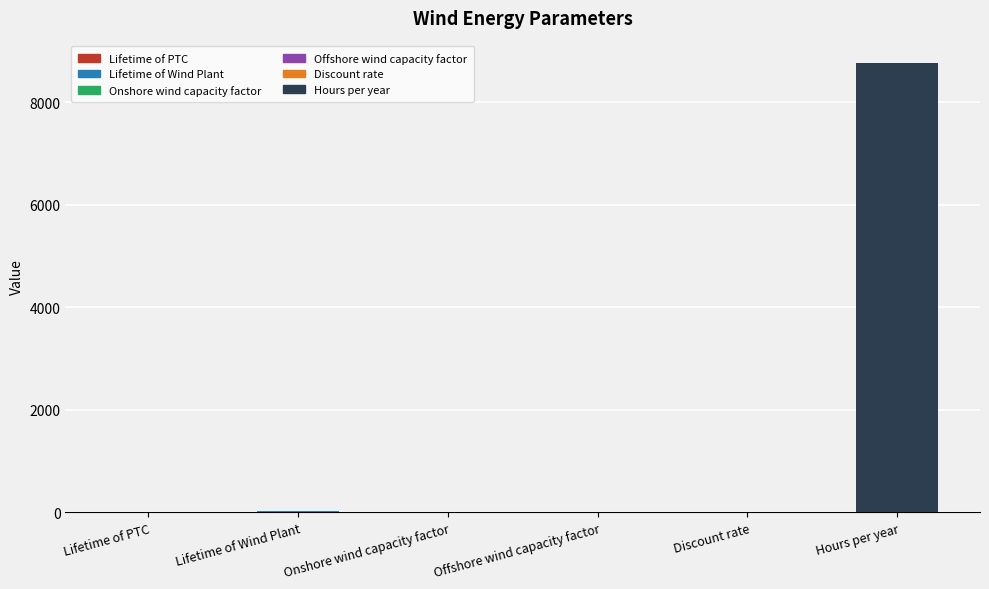

Which category has the lowest value across all series?

Discount rate